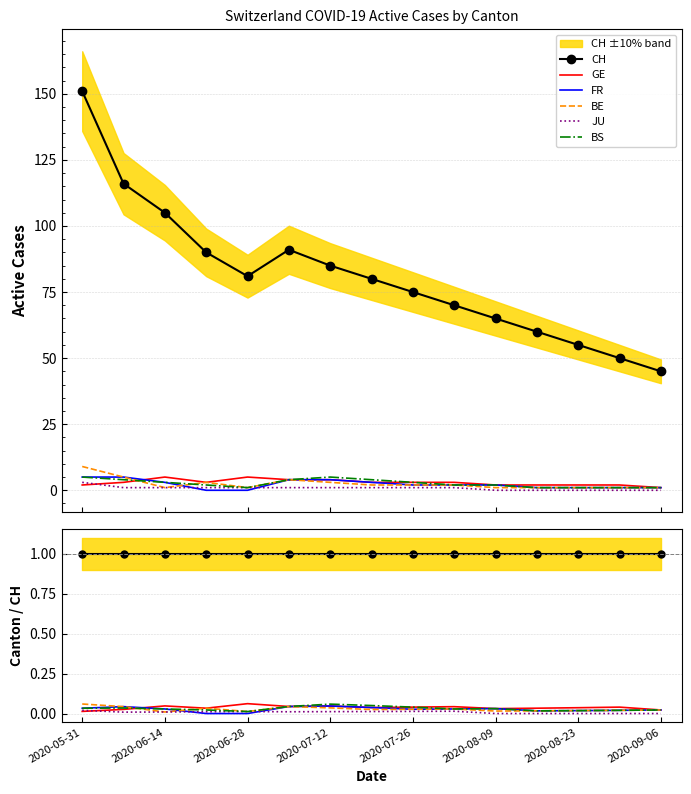

At how many categories does at least one series exceed 0?

15